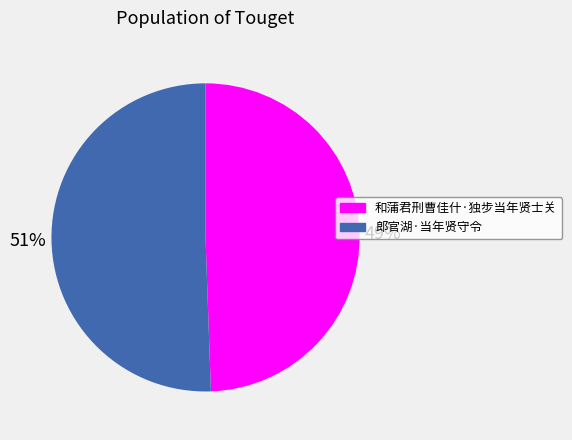

Is there any slice that represents more than half of the pie?

Yes